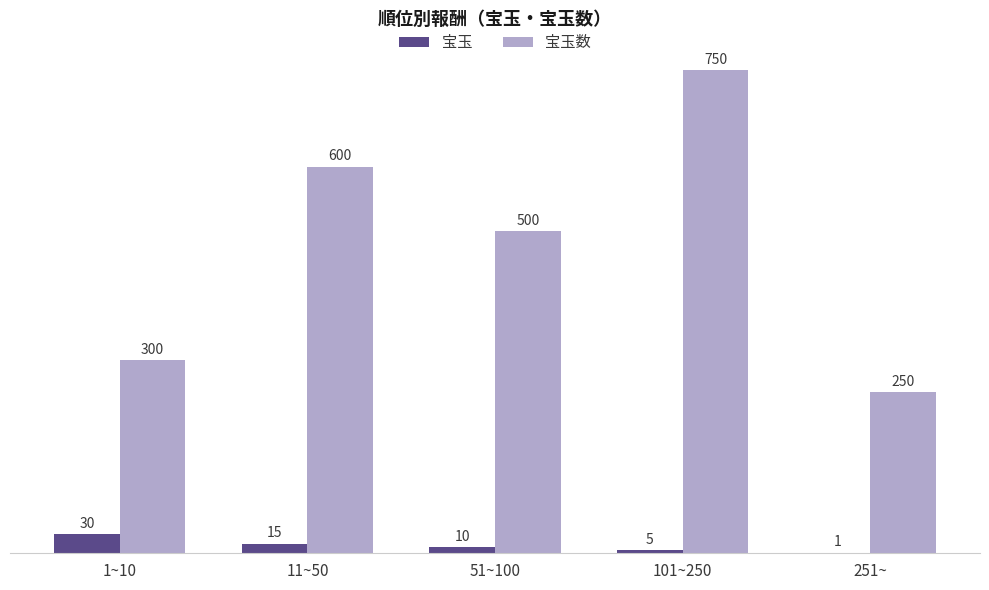

Are the bars horizontal?

No